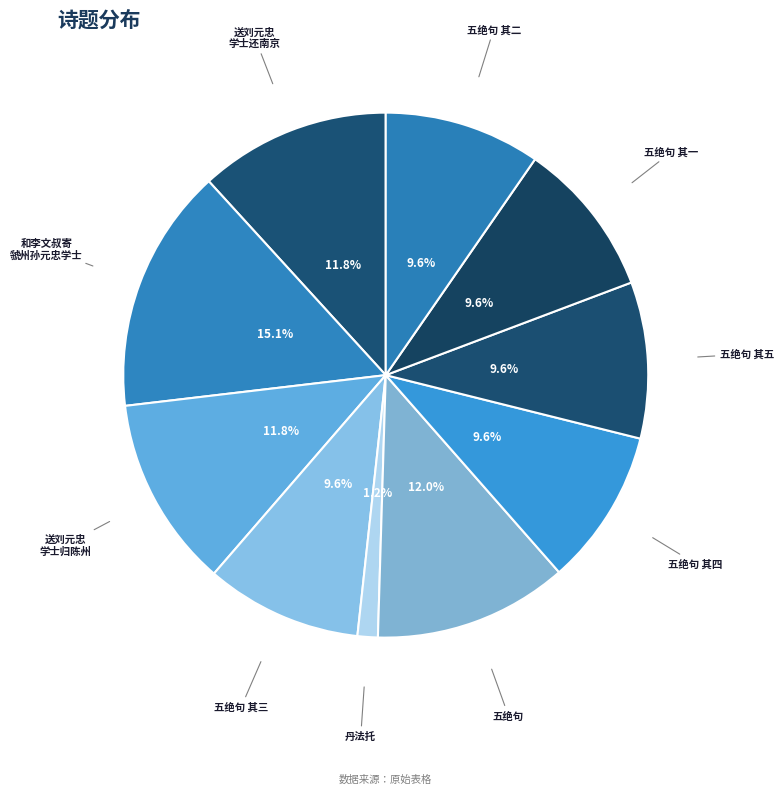

How many segments does this pie chart have?

10